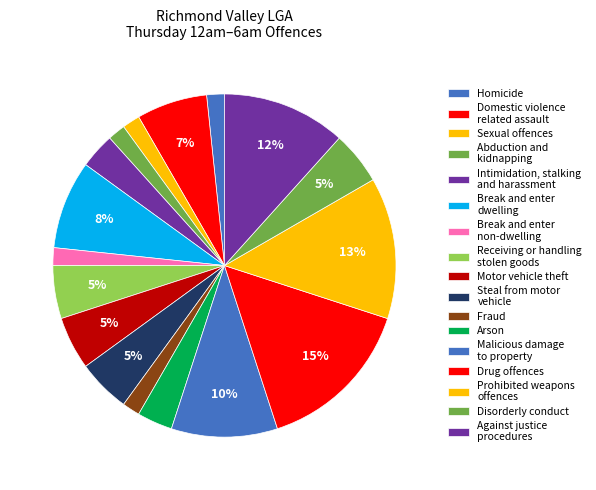

How much of the chart is everything except Intimidation, stalking and harassment?

95.3%